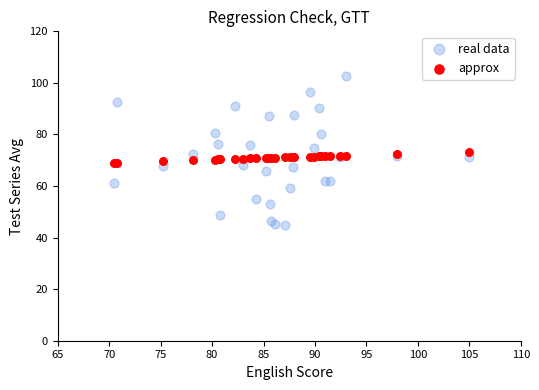

What are all the series names shown in the legend?

real data, approx